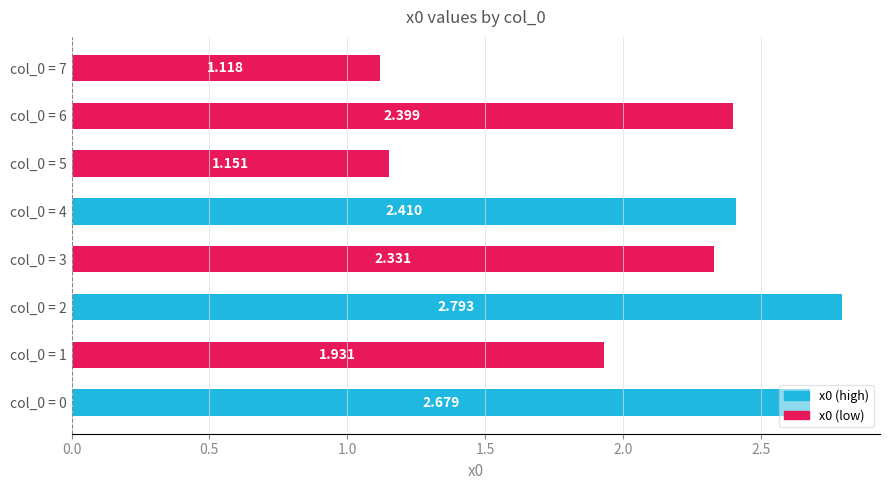

Does the chart contain any negative values?

No